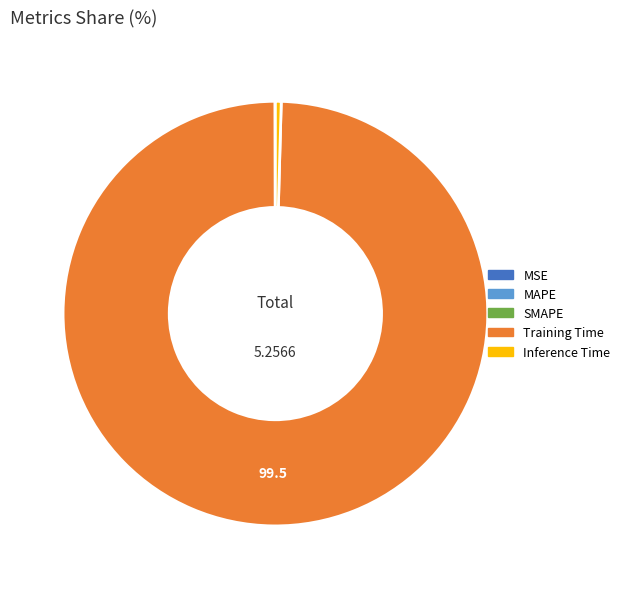

Which slice is the largest?

Training Time